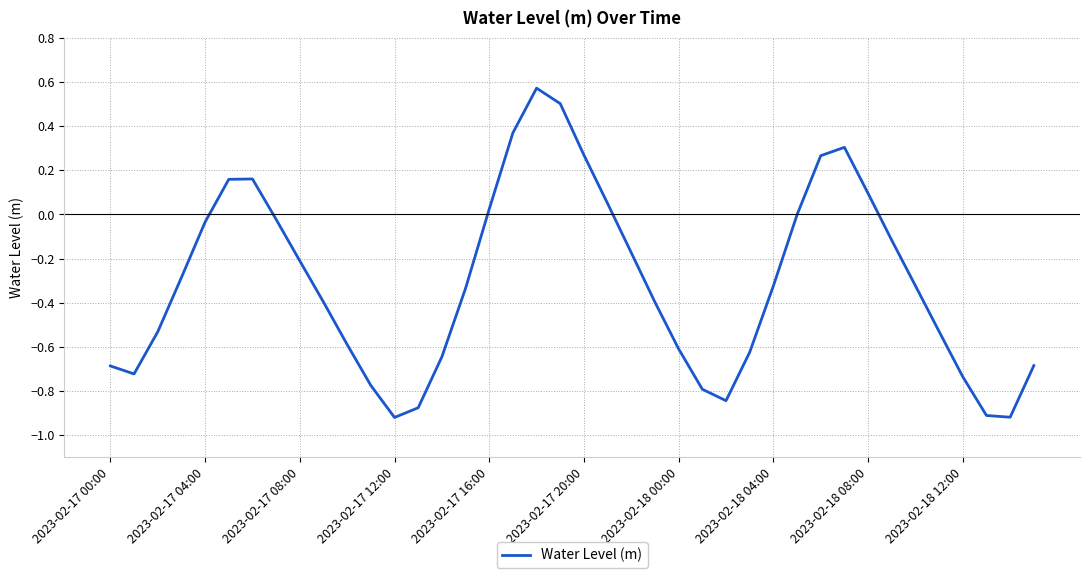

How many lines are shown in the chart?

1